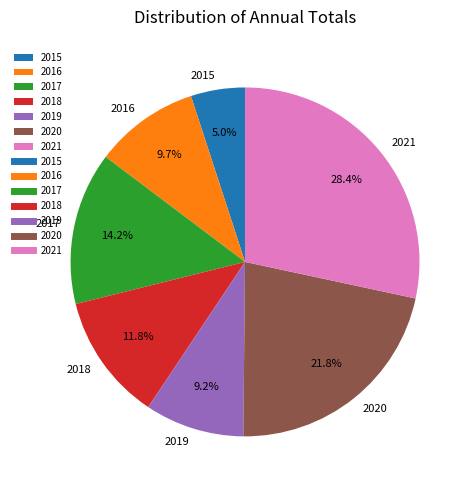

Rank the categories by value from highest to lowest.

2021, 2020, 2017, 2018, 2016, 2019, 2015